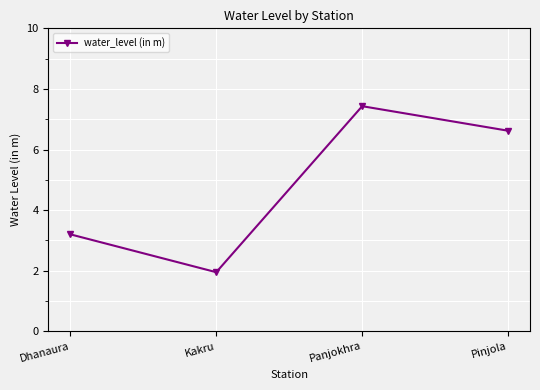

List the labels in order of value, smallest first.

Kakru, Dhanaura, Pinjola, Panjokhra